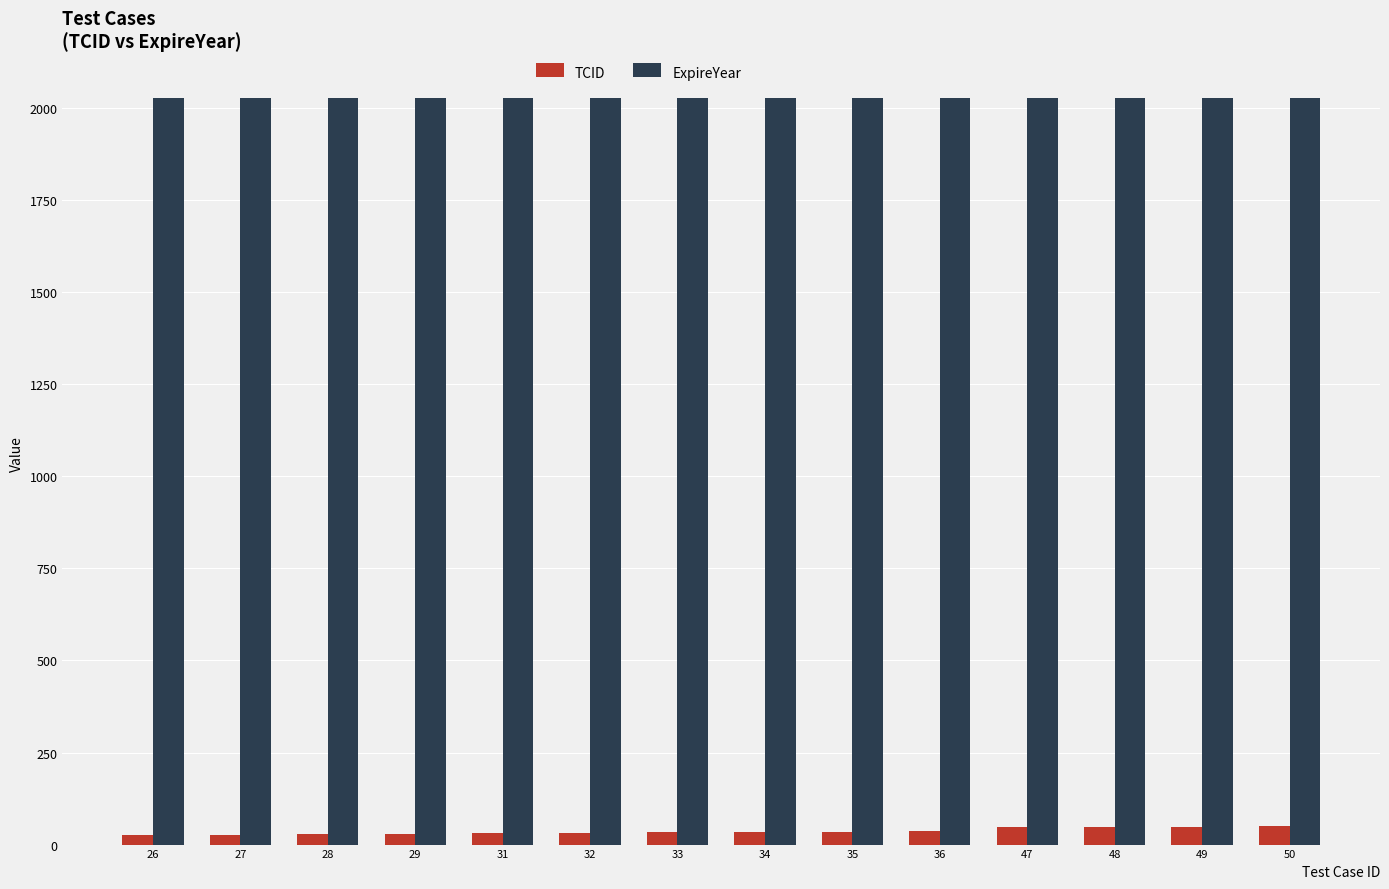

What is the sum of all TCID values?

505